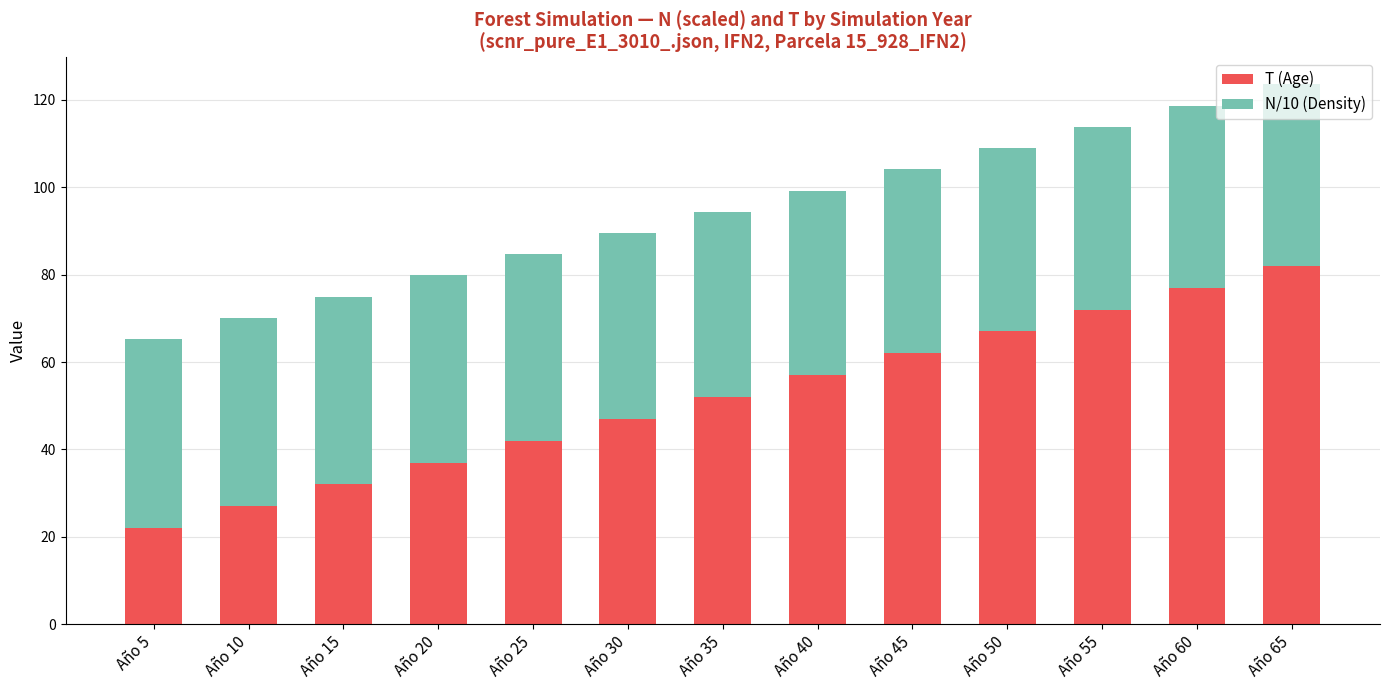

Is it true that T (Age) equals 53.2 at Año 15?

False